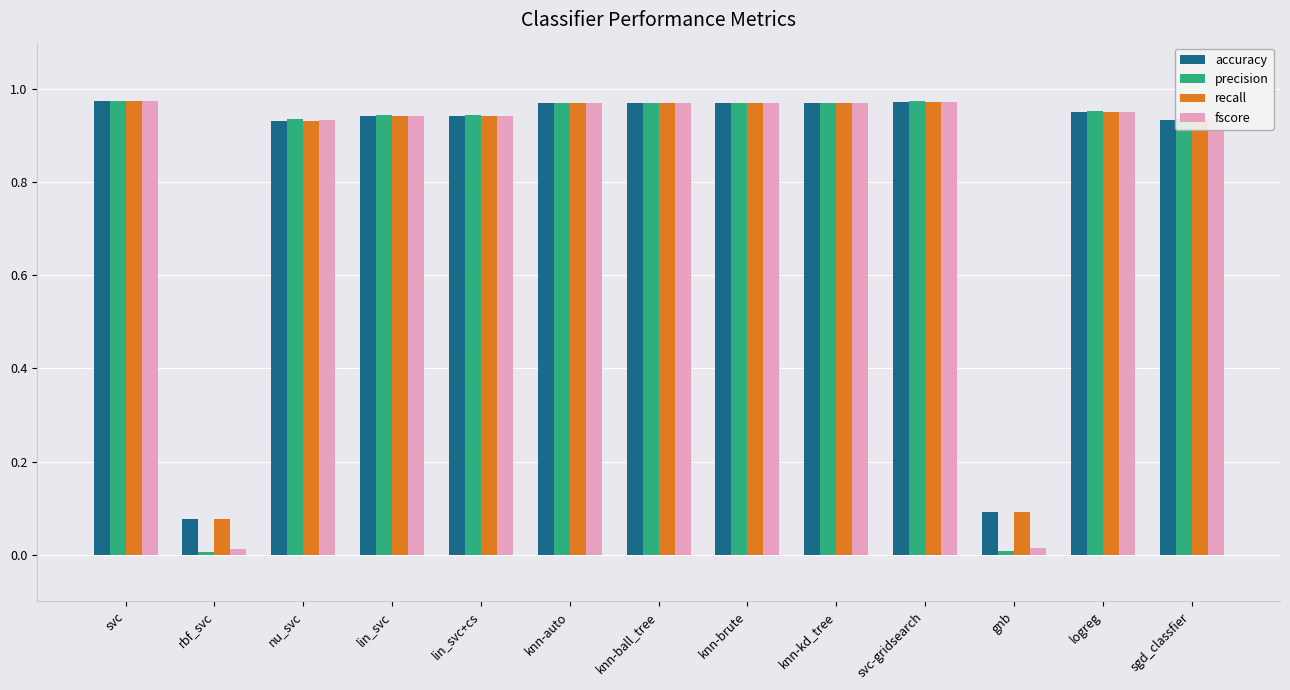

What is the average value of the precision series?

0.8